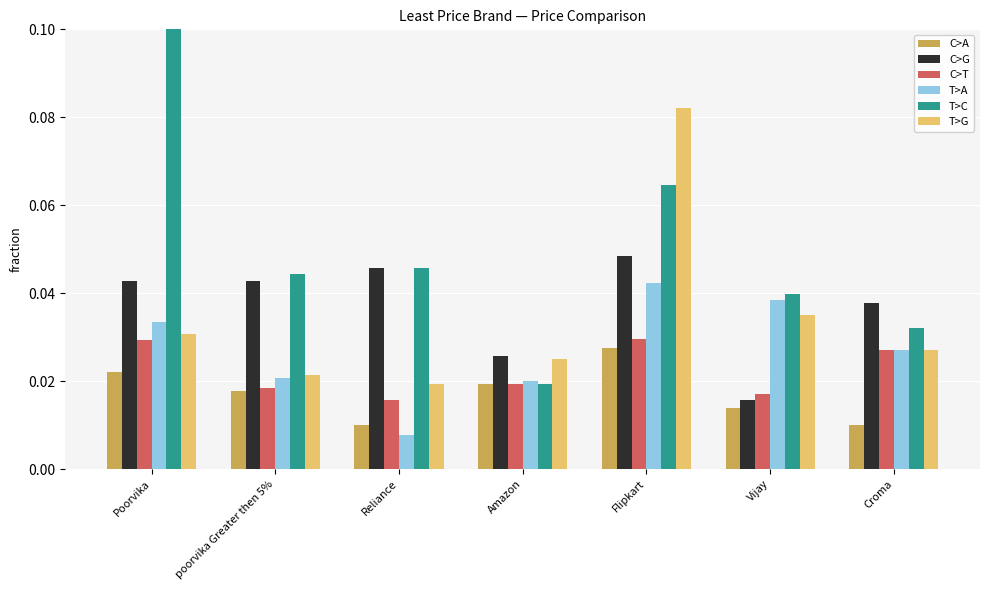

Which series has the largest total across all categories?

T>C